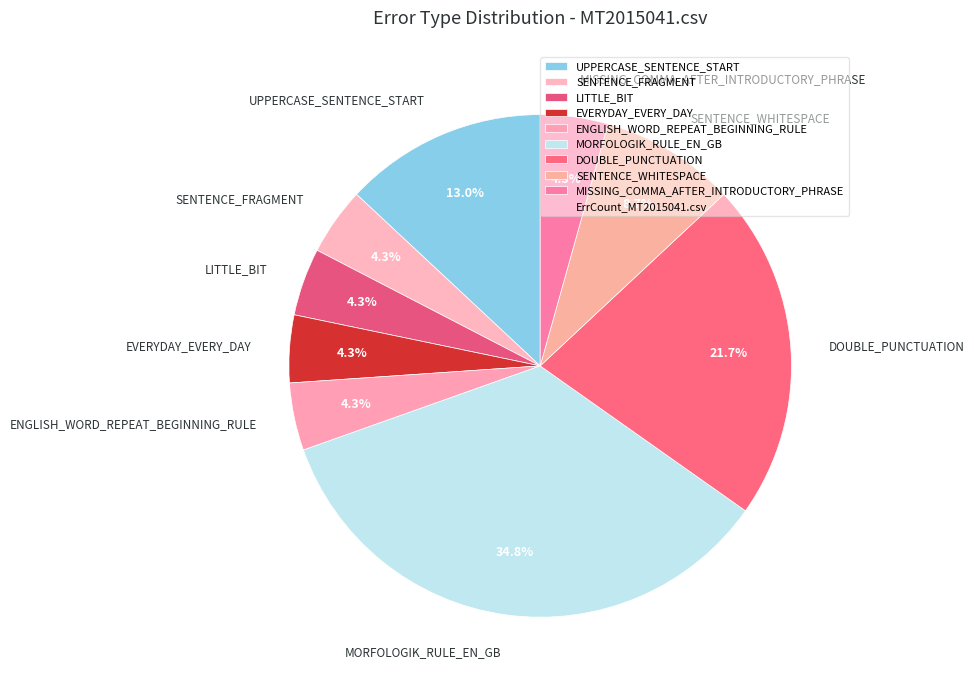

How much of the chart is everything except SENTENCE_FRAGMENT?

95.7%